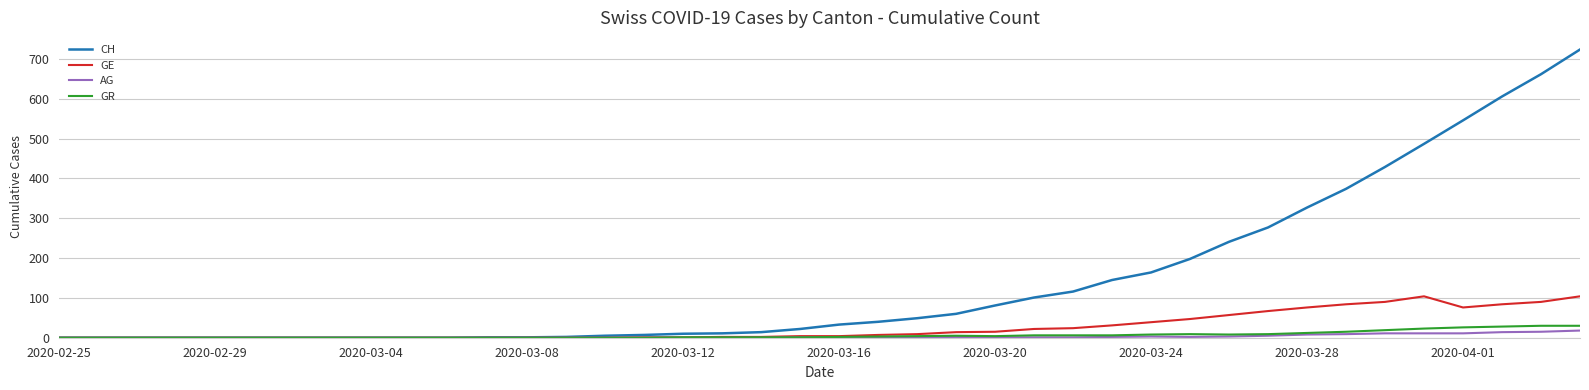

Which series has the widest spread of values?

CH